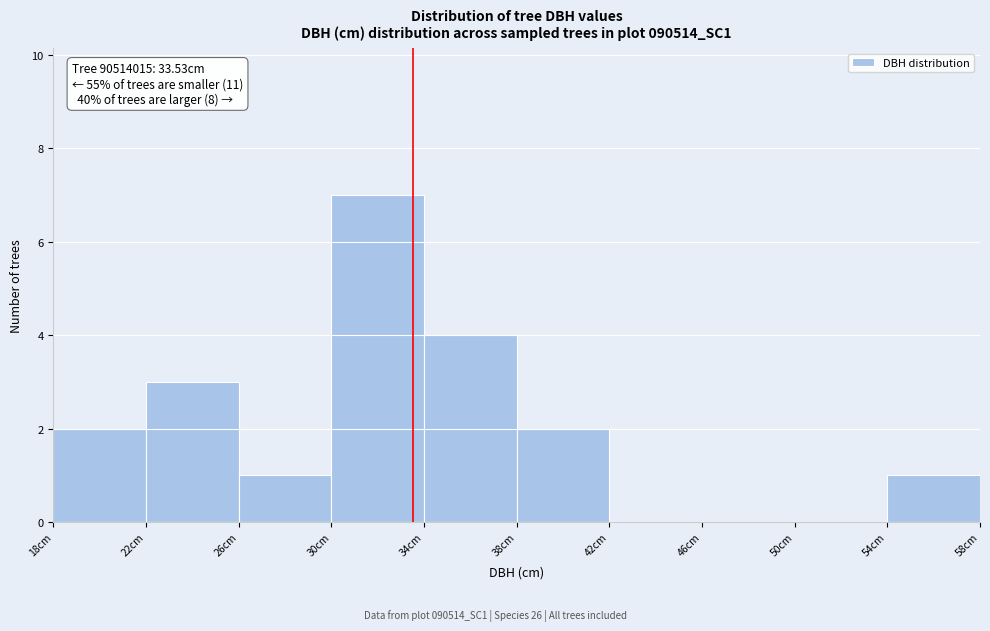

Which range on the x-axis has the tallest bar?

30 to 34